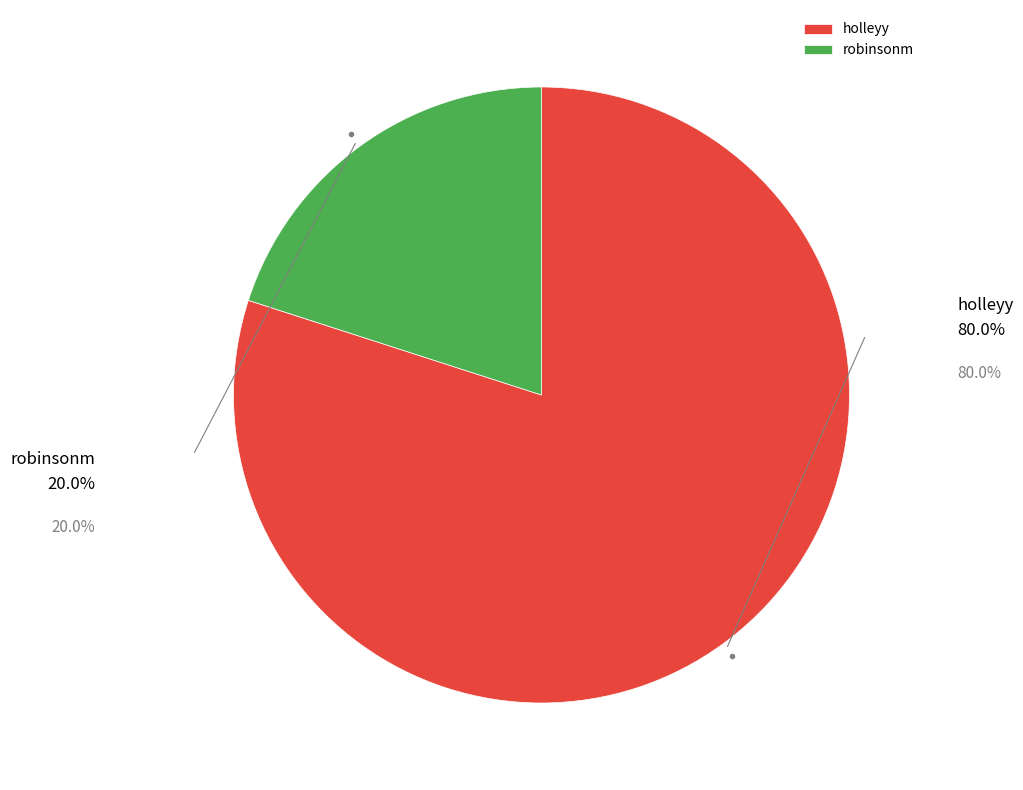

Approximately how many times larger is the value at robinsonm compared to holleyy?

0.3